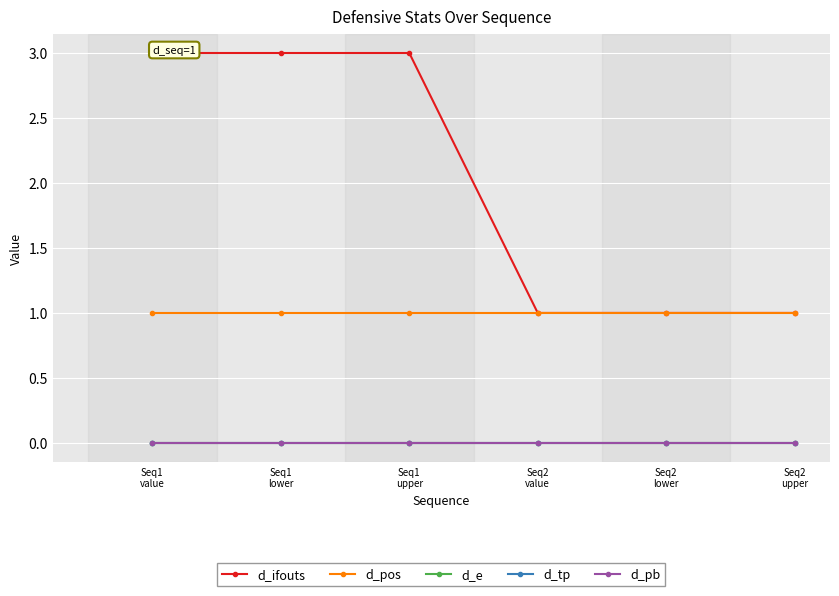

Reading left to right, transcribe all the data shown in this chart.

d_ifouts: 3	3	3	1	1	1
d_pos: 1	1	1	1	1	1
d_e: 0	0	0	0	0	0
d_tp: 0	0	0	0	0	0
d_pb: 0	0	0	0	0	0